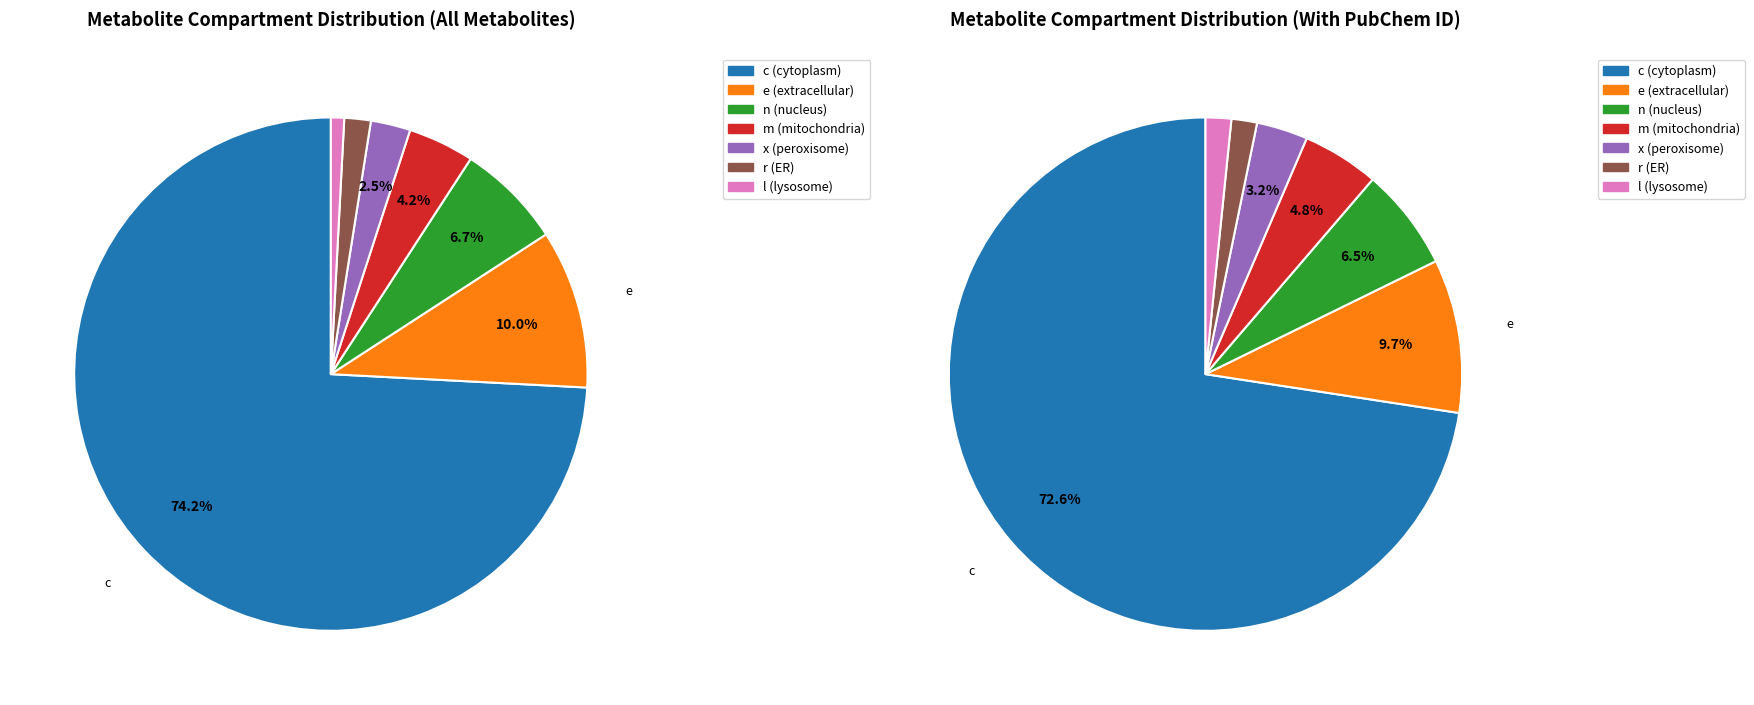

What is the change in value from e to x?

-9